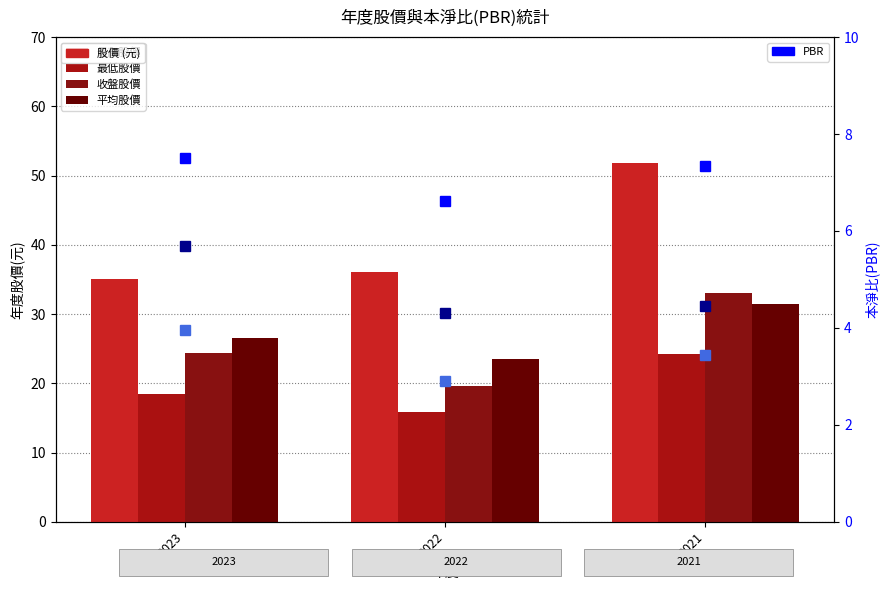

Reading right to left, list all the values displayed in this chart.

最高股價: 2021=51.8	2022=36.1	2023=35.1
最低股價: 2021=24.3	2022=15.9	2023=18.5
收盤股價: 2021=33.1	2022=19.6	2023=24.4
平均股價: 2021=31.4	2022=23.5	2023=26.6